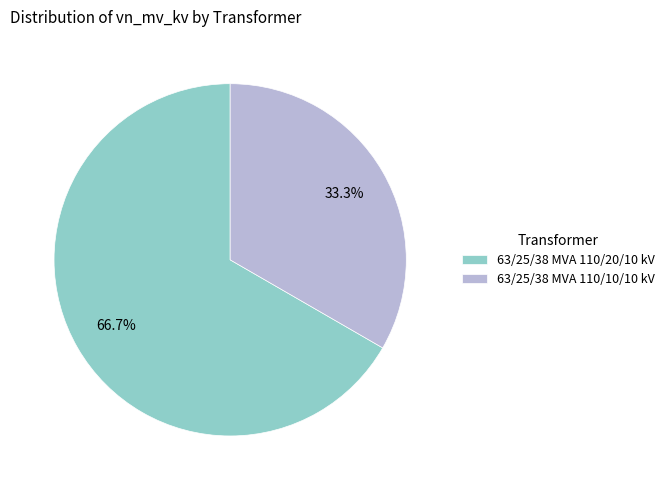

What is the smallest slice in the pie chart?

63/25/38 MVA 110/10/10 kV